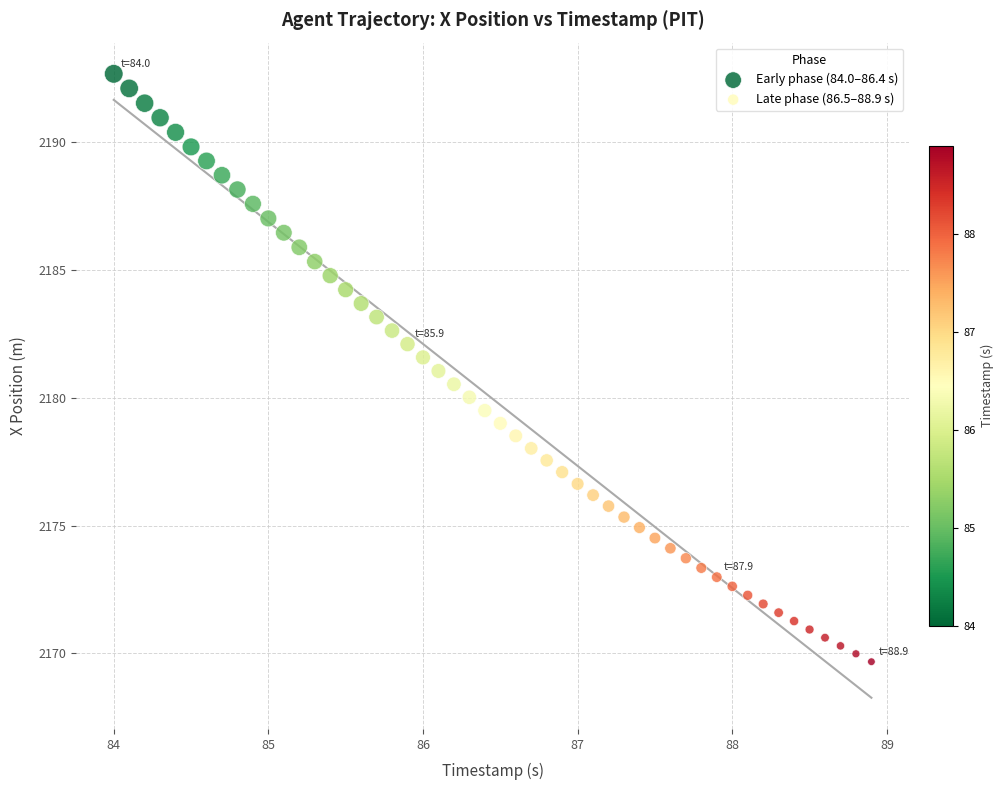

What are all the series names shown in the legend?

Early phase (84.0–86.4 s), Late phase (86.5–88.9 s)